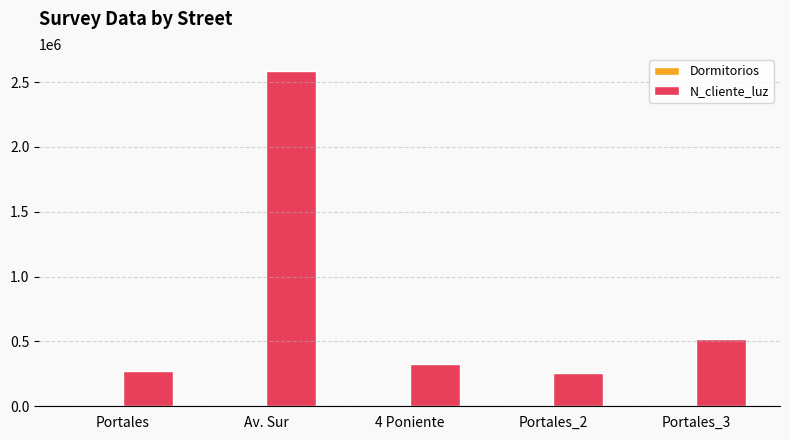

Is it true that N_cliente_luz equals 2586314 at Av. Sur?

True